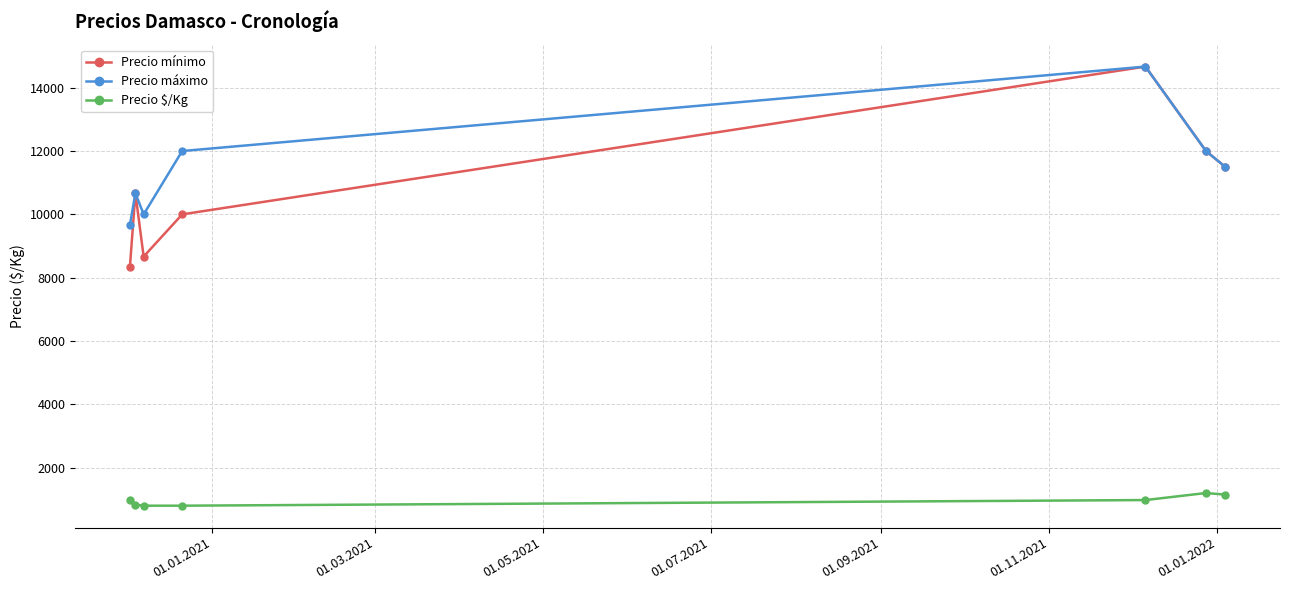

What is the greatest value displayed?

14666.7